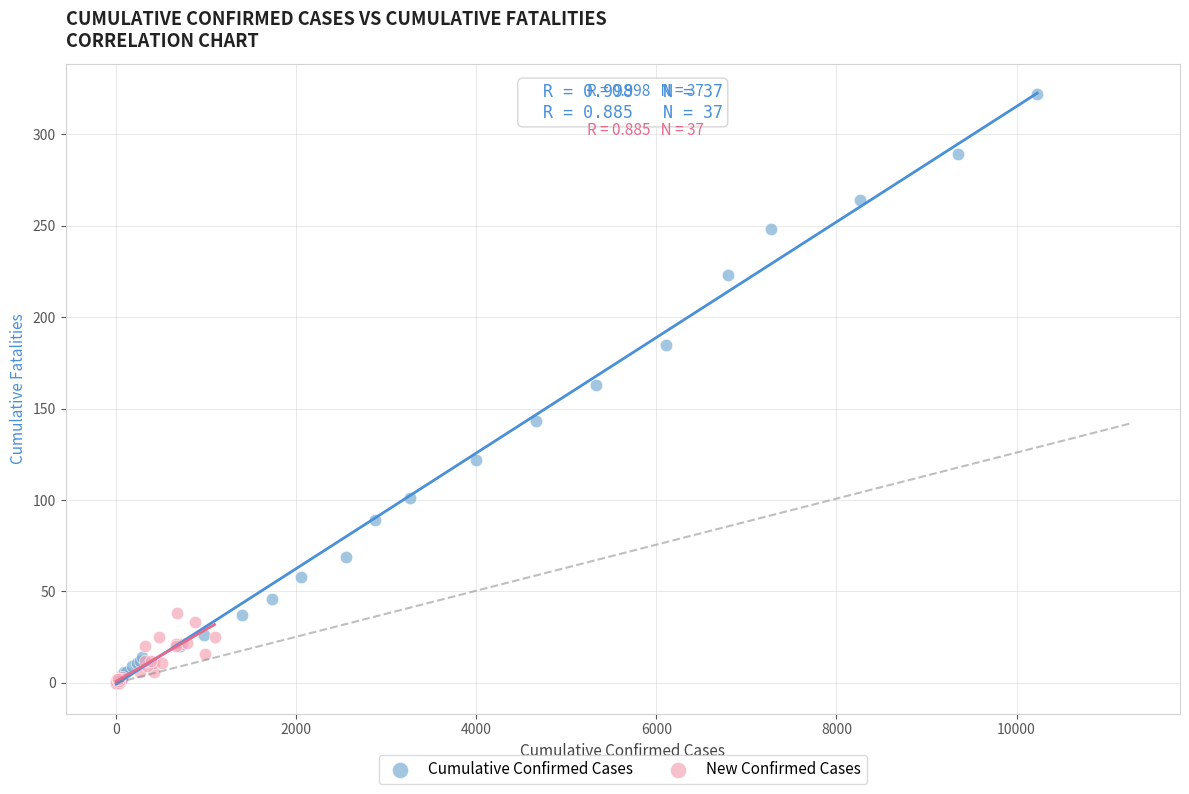

Which series has the widest spread of Y values?

Cumulative Confirmed Cases